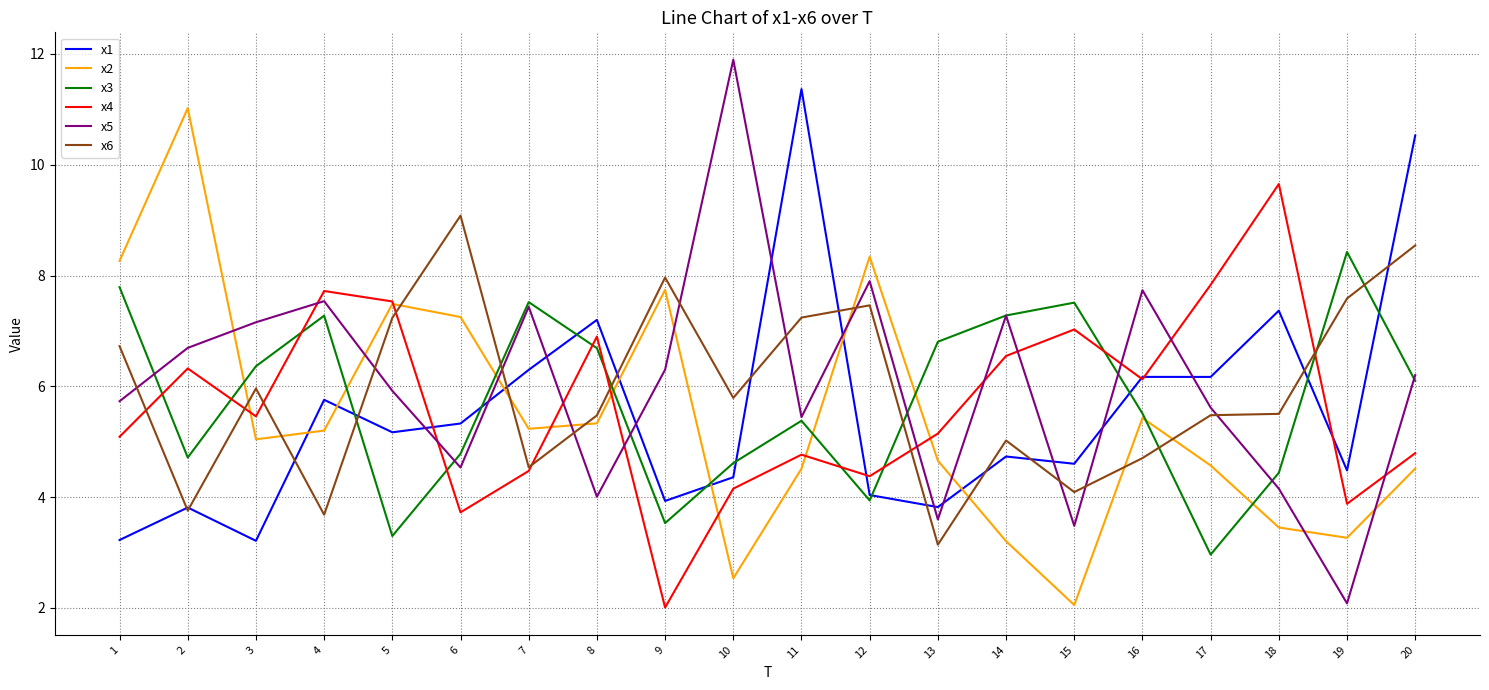

True or false: x5 has a value of 3.5 at 15.

True